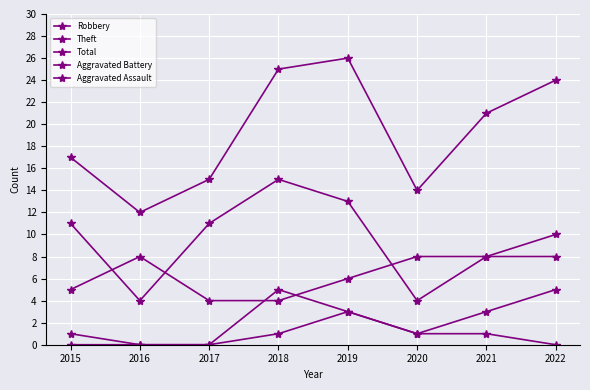

Is the value of Robbery at 2015 greater than the value of Theft at 2016?

Yes